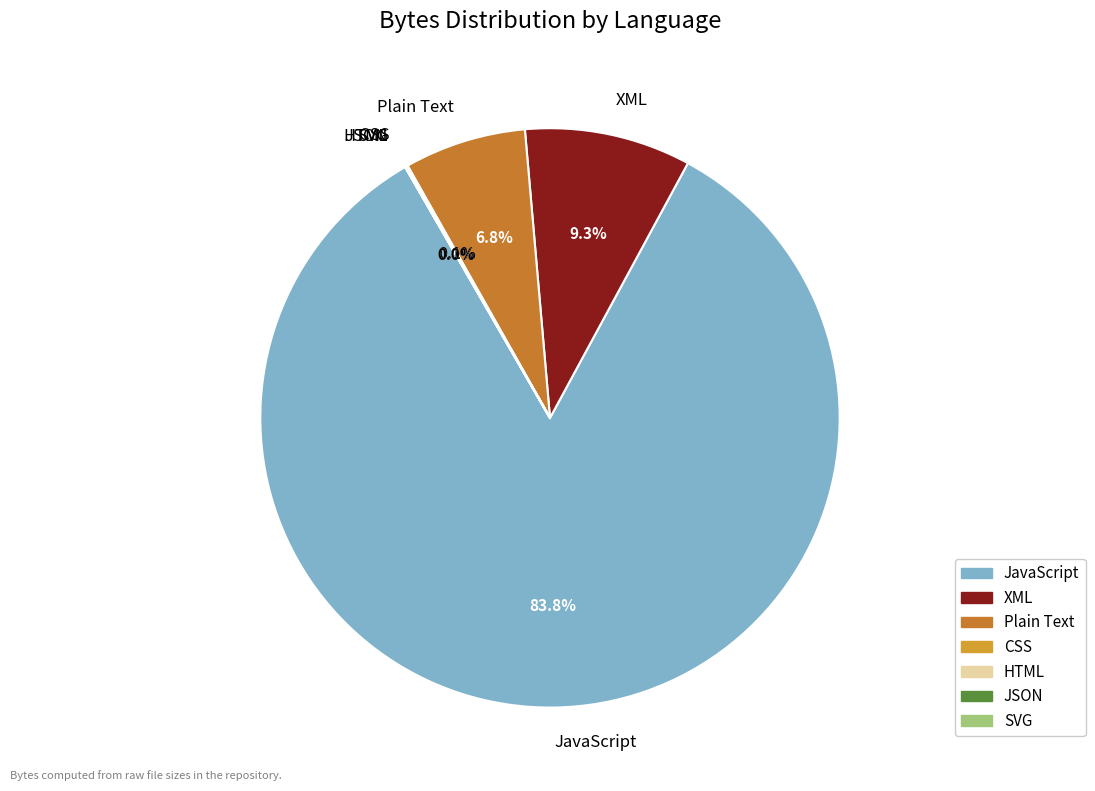

Which category has the biggest portion of the pie?

JavaScript